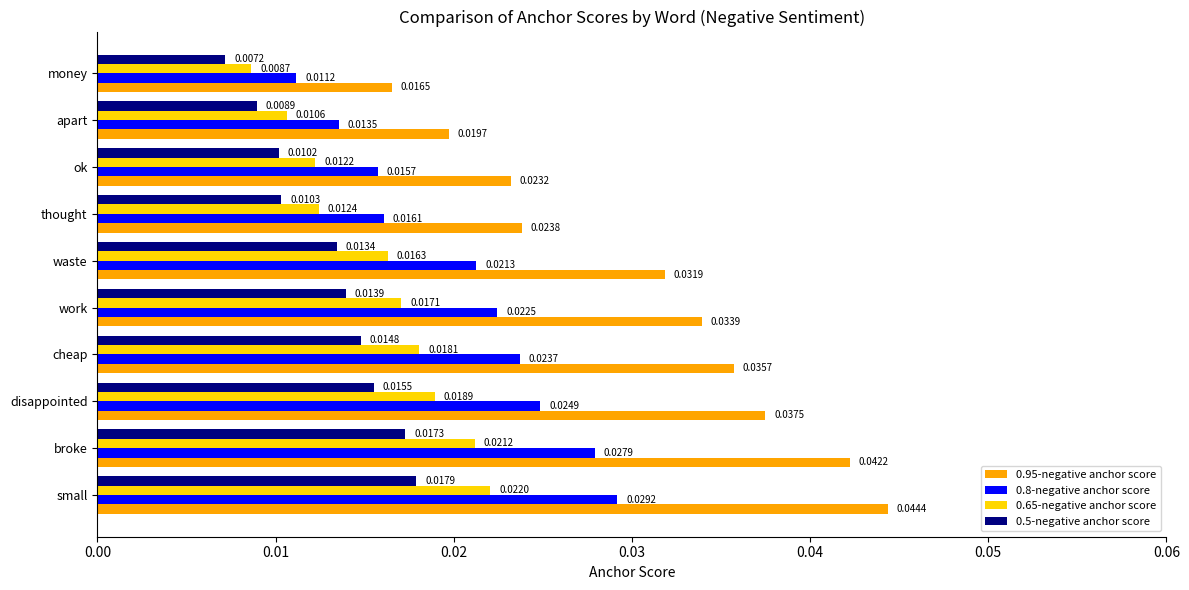

Count the 0.5-negative anchor score values in the range 0 to 1.

10